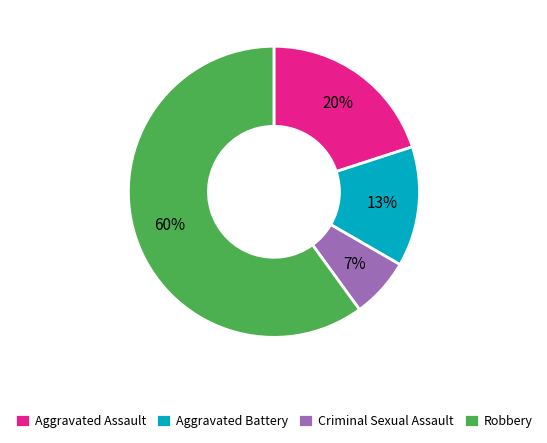

Count the number of slices in the pie.

4